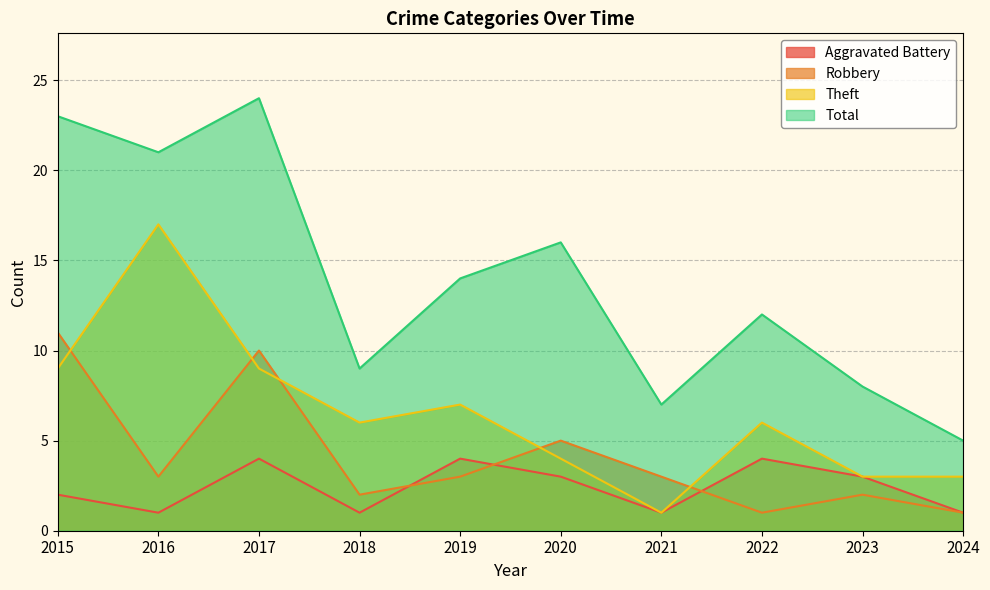

Which category has the highest value in the Theft series?

2016